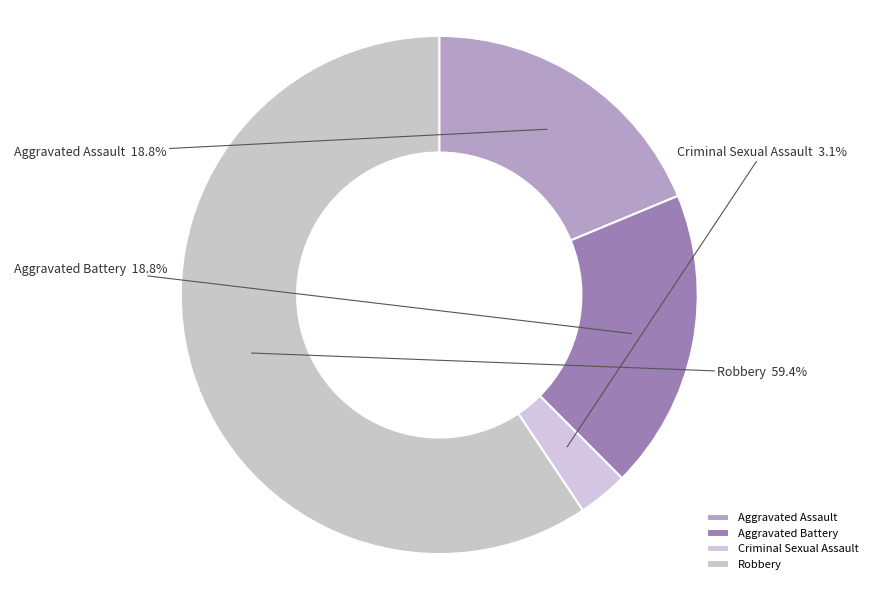

The Robbery slice represents 72% of the pie. True or false?

False